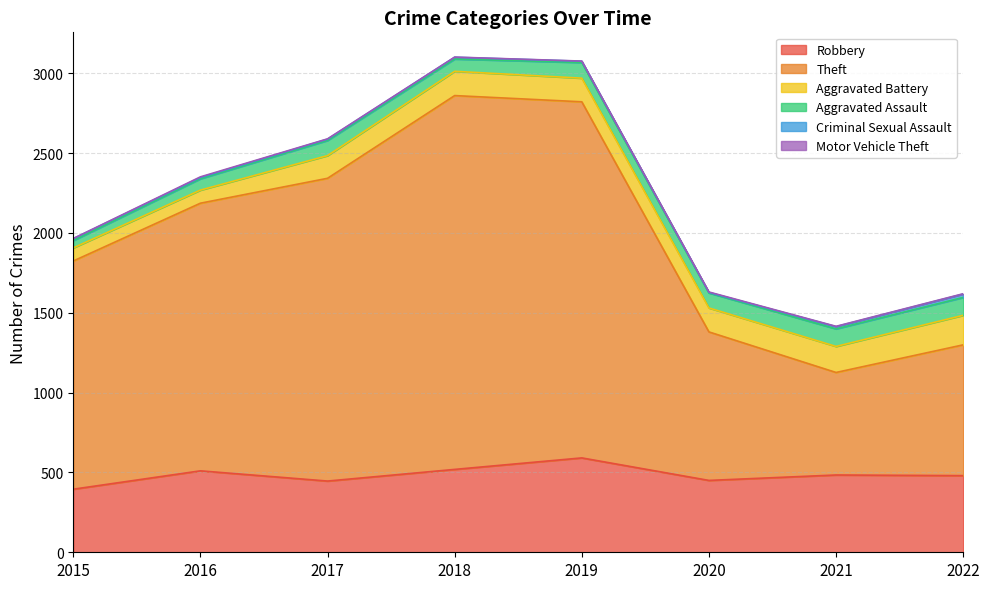

What is the sum of the Criminal Sexual Assault values at 2019 and 2018?

19